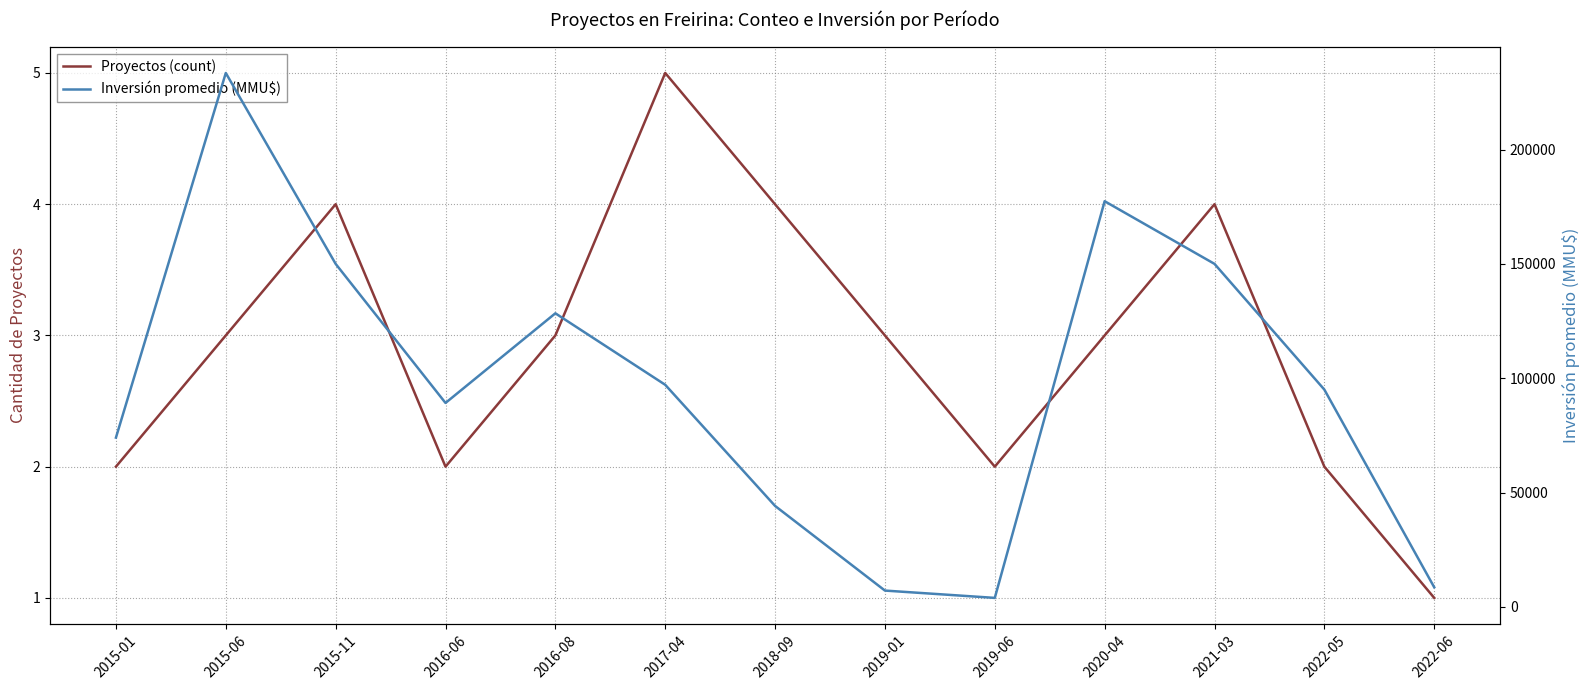

At which label does Inversión promedio (MMU$) reach its minimum?

2019-06